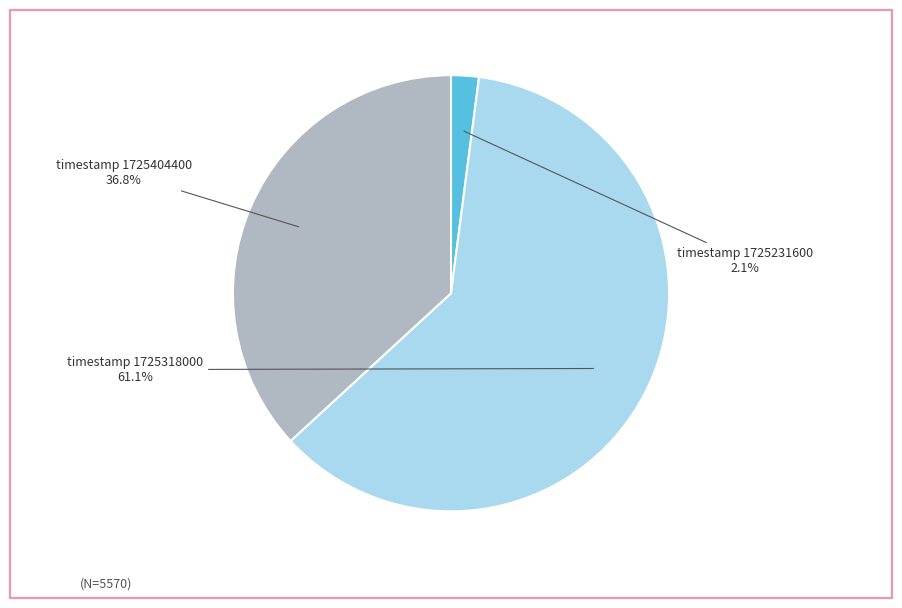

Which category has the smallest portion of the pie?

timestamp 1725231600